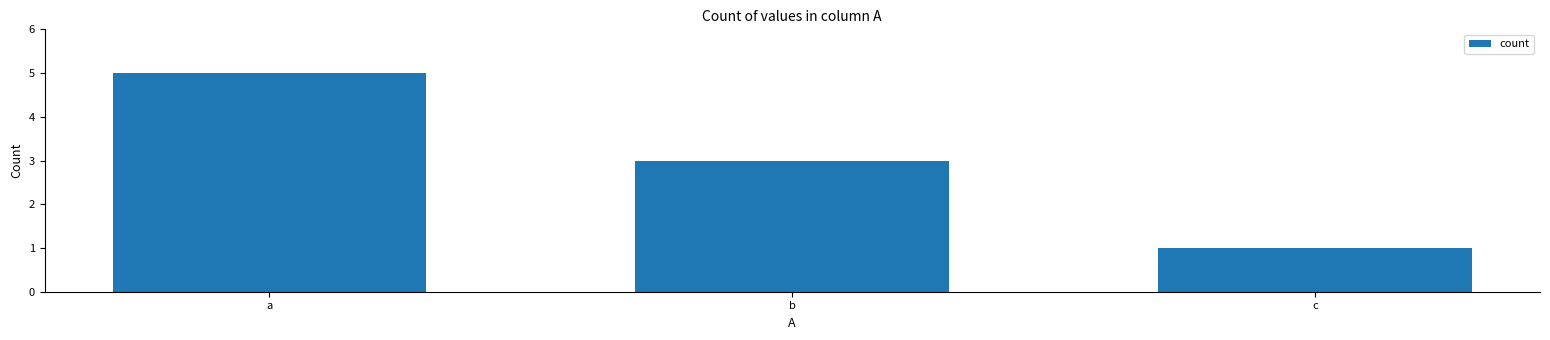

Which has a higher value, b or a?

a